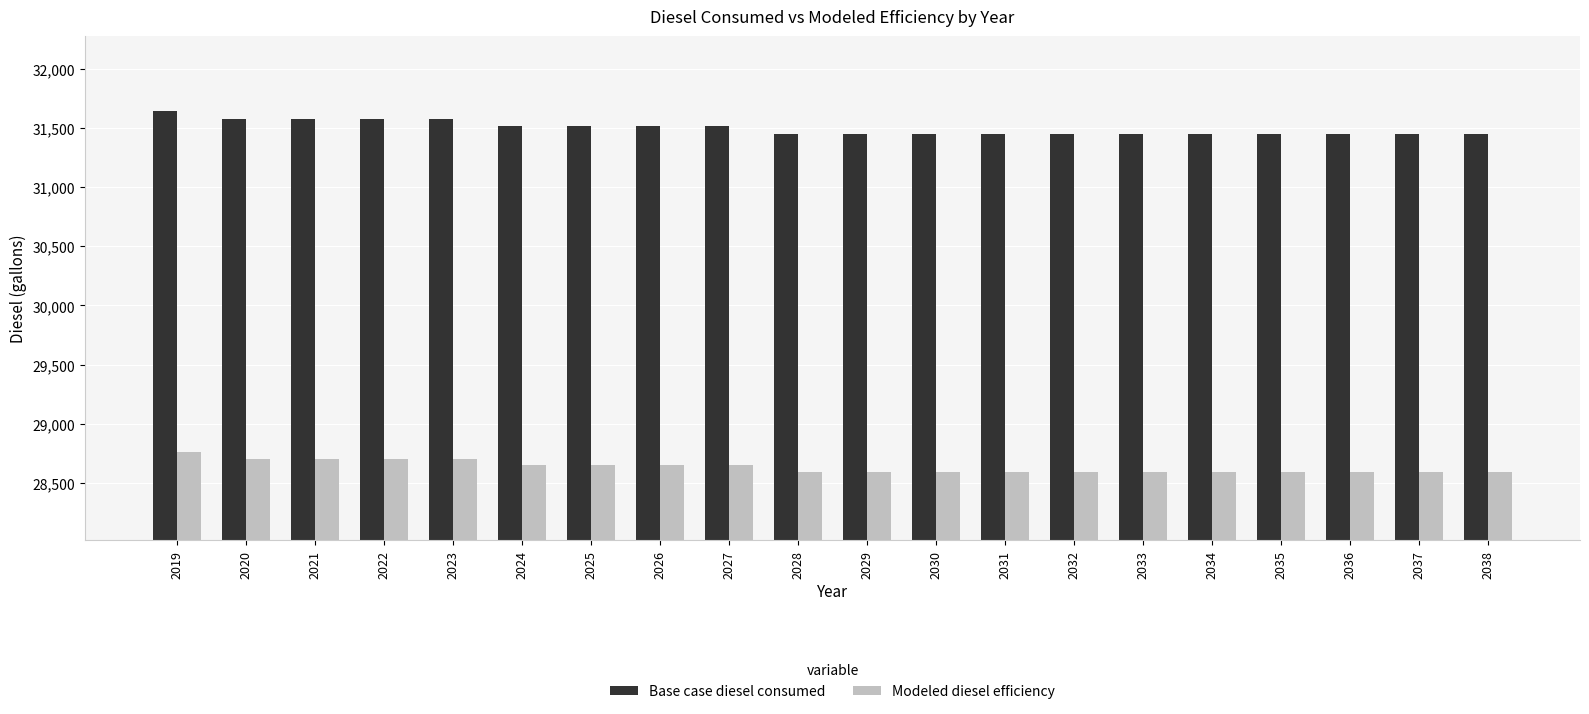

True or false: Base case diesel consumed has a value of 31449.1 at 2038.

True